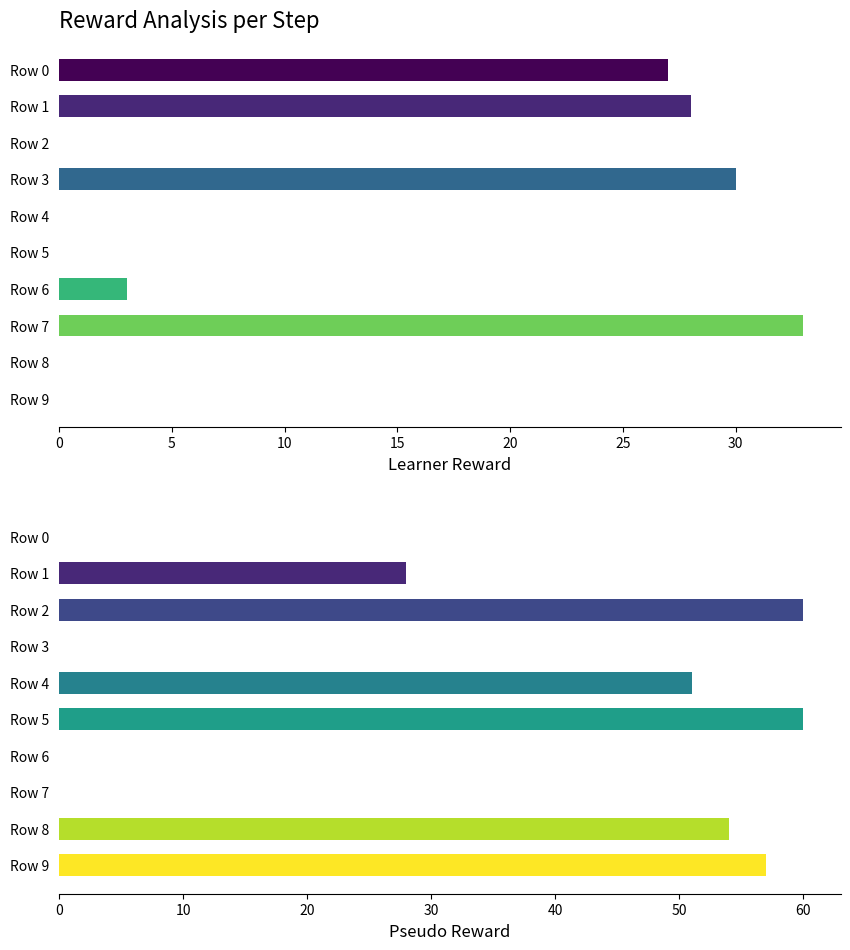

How many groups of bars are there?

10